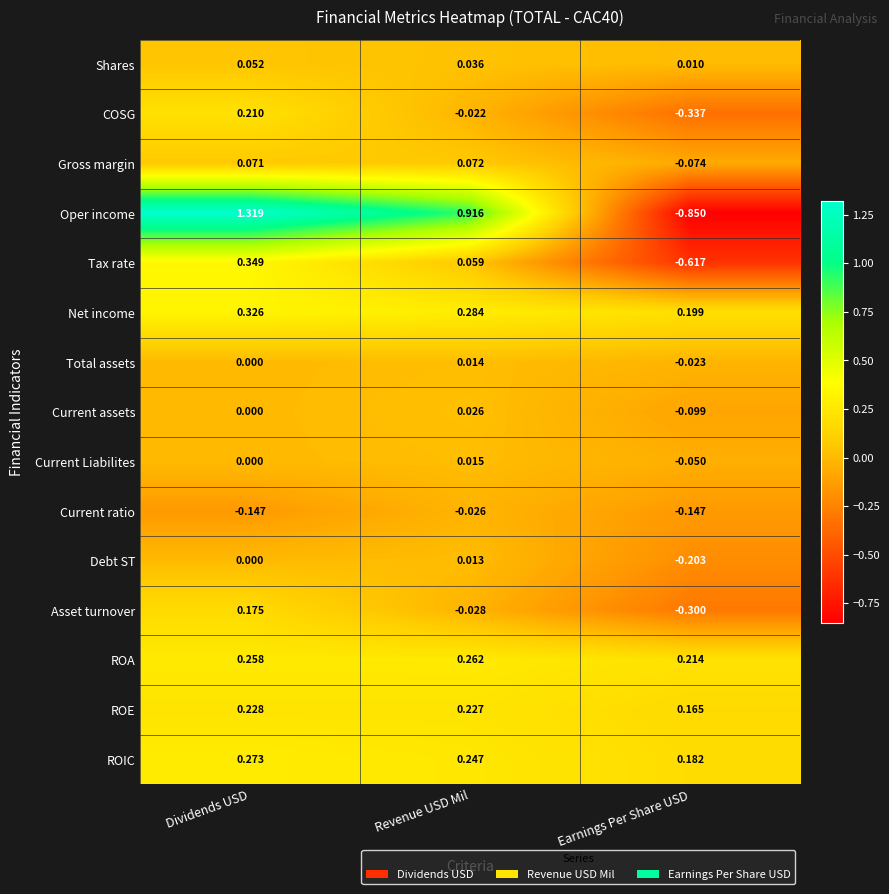

Rank the series at Earnings Per Share USD from highest to lowest value.

ROA, Net income, ROIC, ROE, Shares, Total assets, Current Liabilites, Gross margin, Current assets, Current ratio, Debt ST, Asset turnover, COSG, Tax rate, Oper income